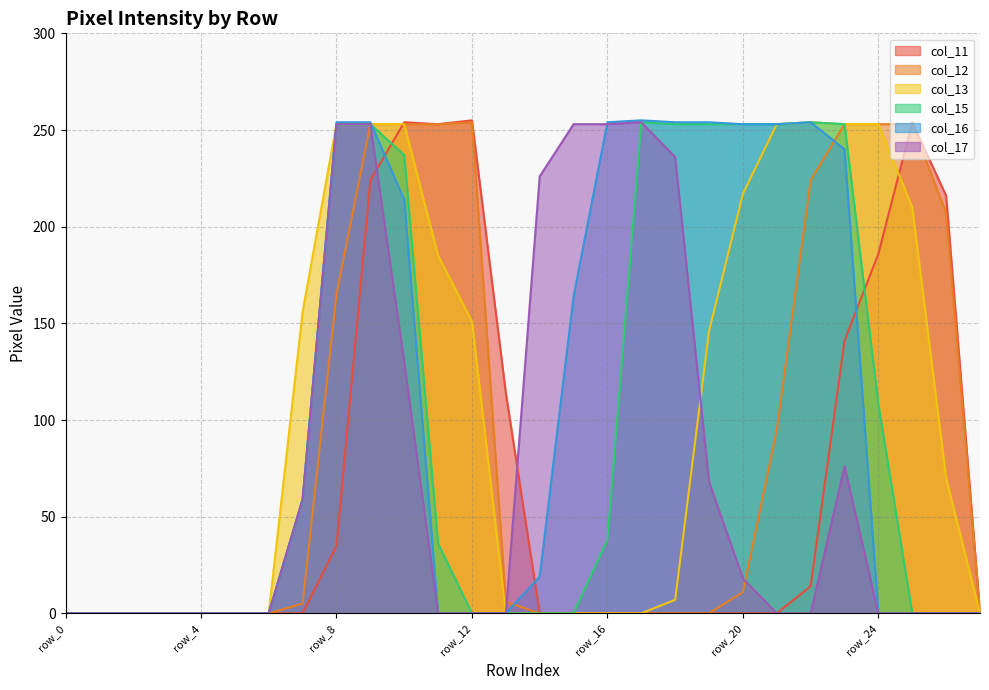

Is it true that col_15 equals 0 at row_4?

True